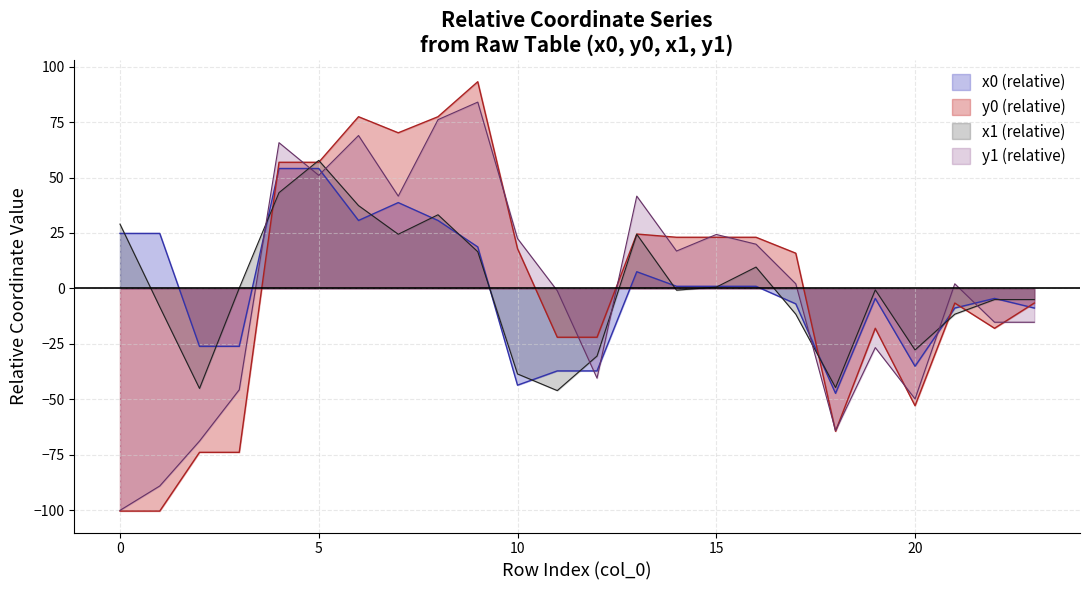

Read the x1 value at 19.

-0.7